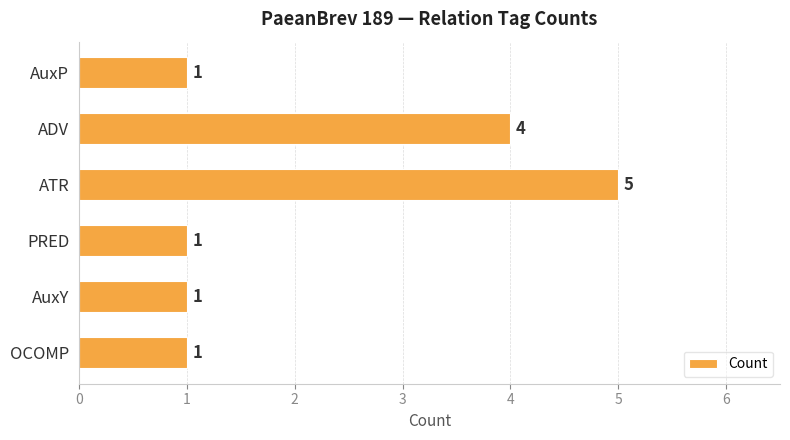

At which label is the value closest to 3?

ADV